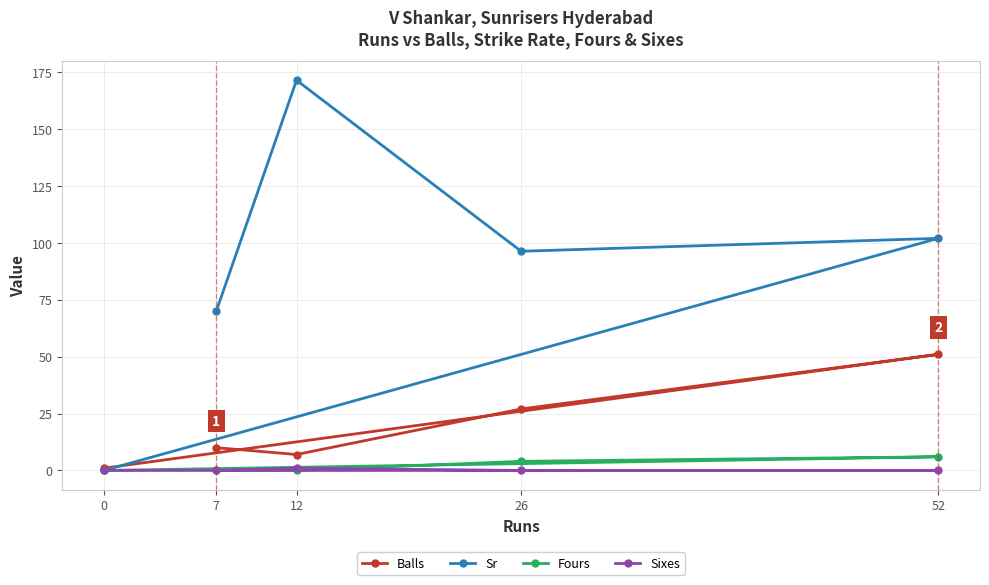

Where is Fours nearest to the value 3?

26